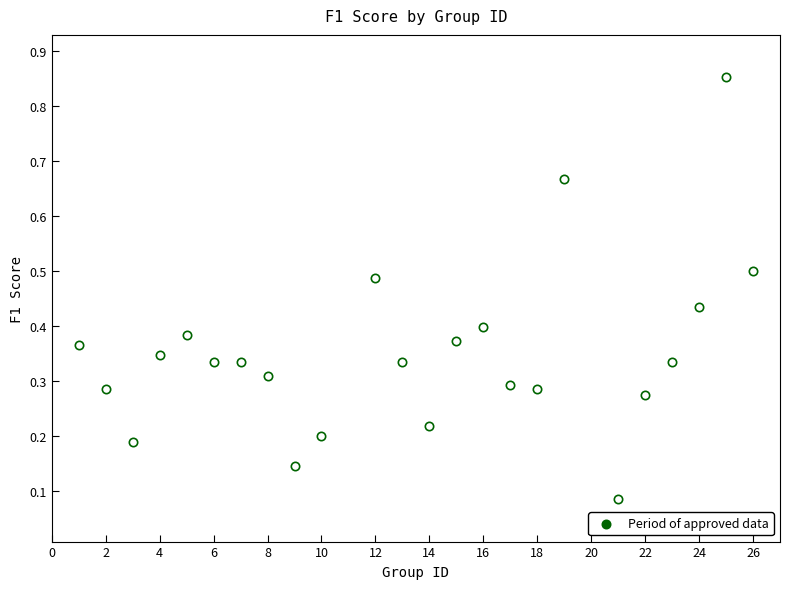

What is the range of Y values (max minus min)?

0.8